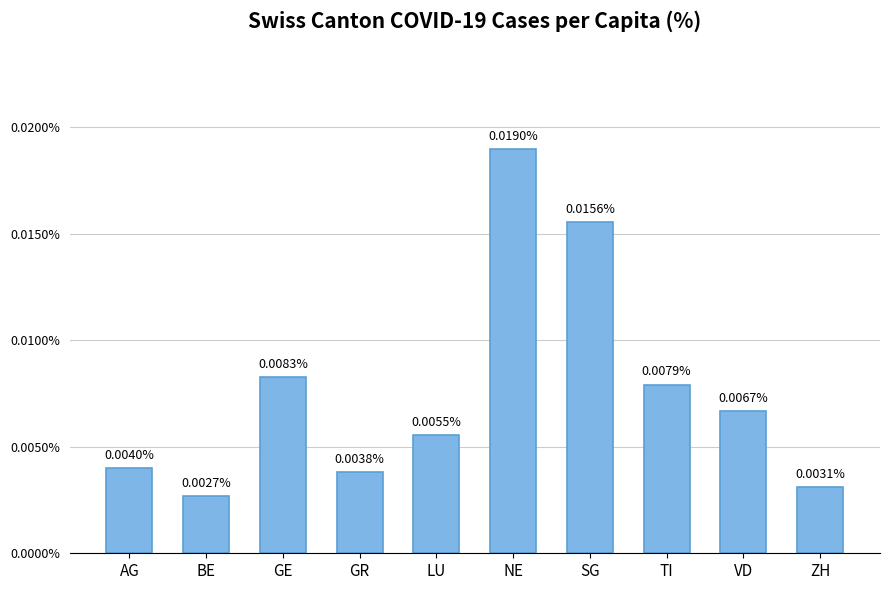

What is the label of the 6th bar from the right?

LU